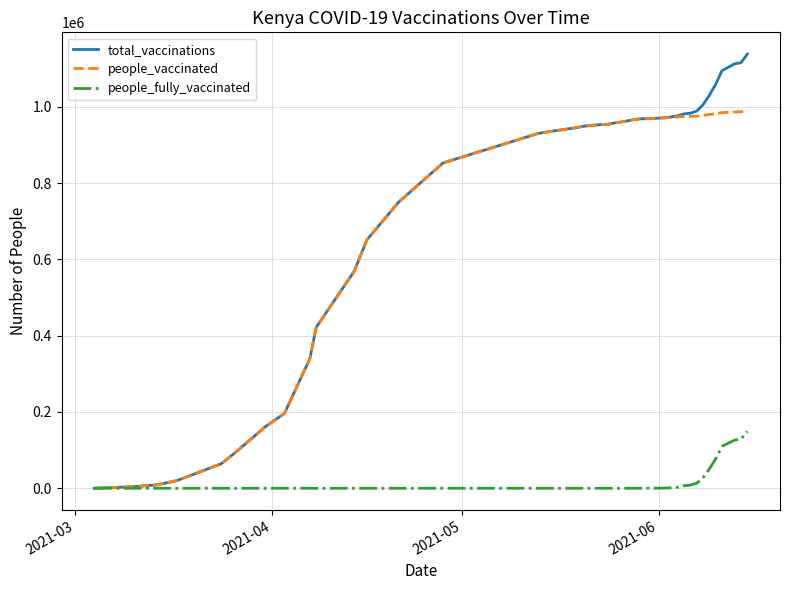

What is the sum of all people_fully_vaccinated values?

701676